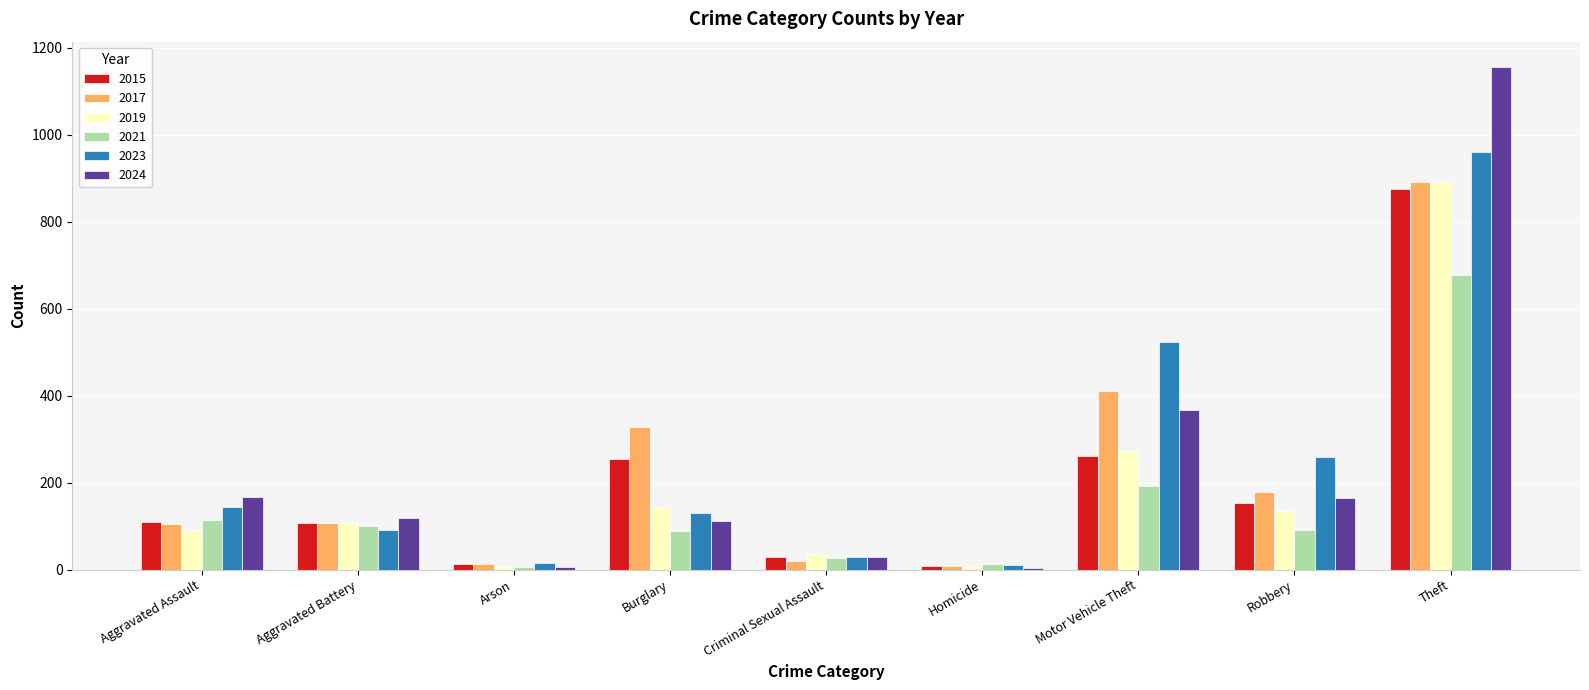

Which series has the widest spread of values?

2024